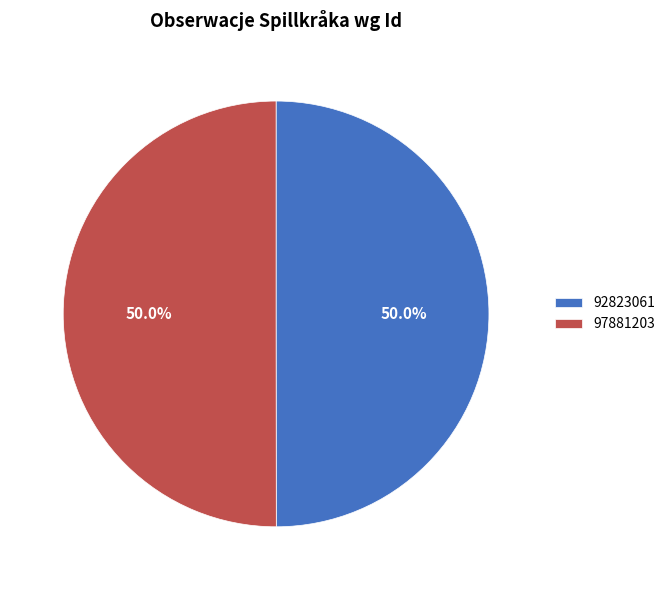

The 97881203 slice represents 50% of the pie. True or false?

True